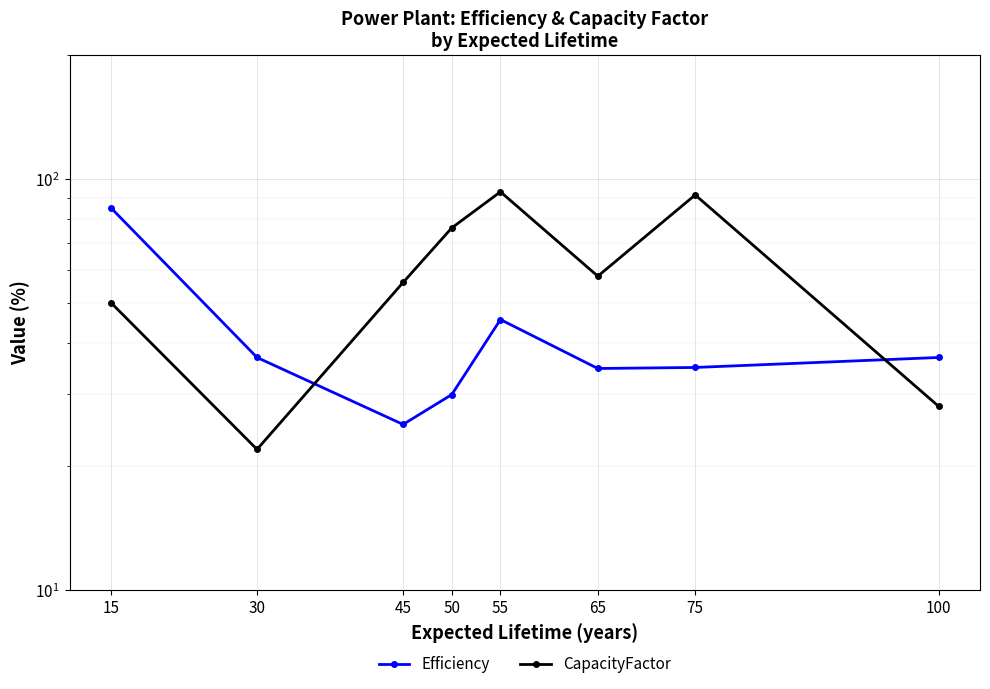

How many lines are shown in the chart?

2